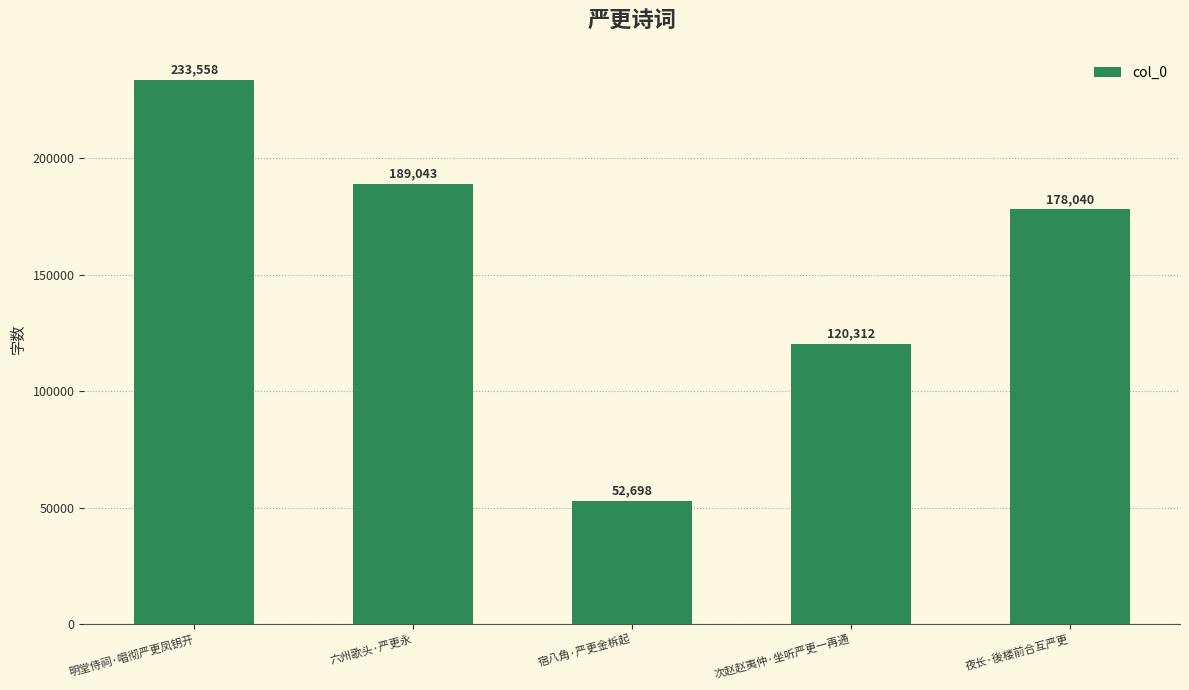

The value at 次赵赵夷仲·坐听严更一再通 is 37787. True or false?

False